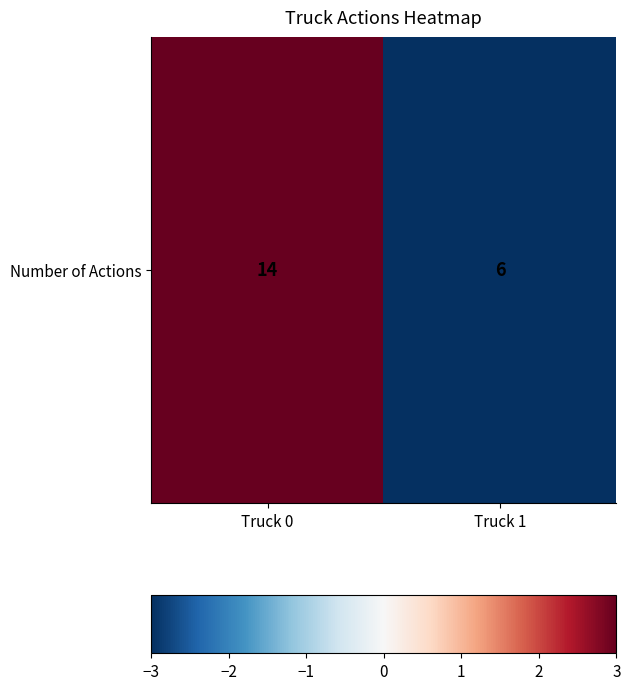

What is the difference between the maximum and minimum values?

6